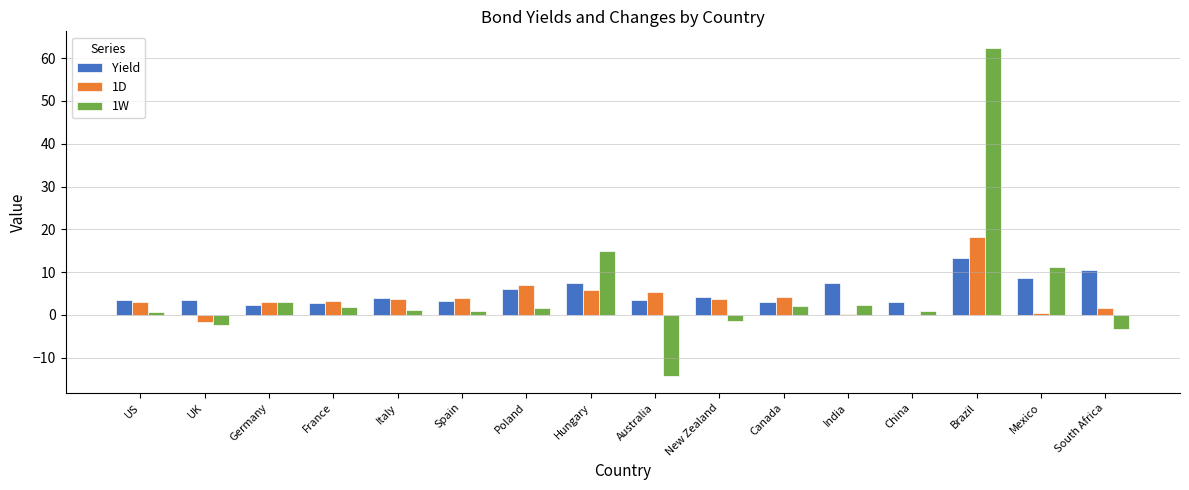

What is the sum of all 1D values?

61.6